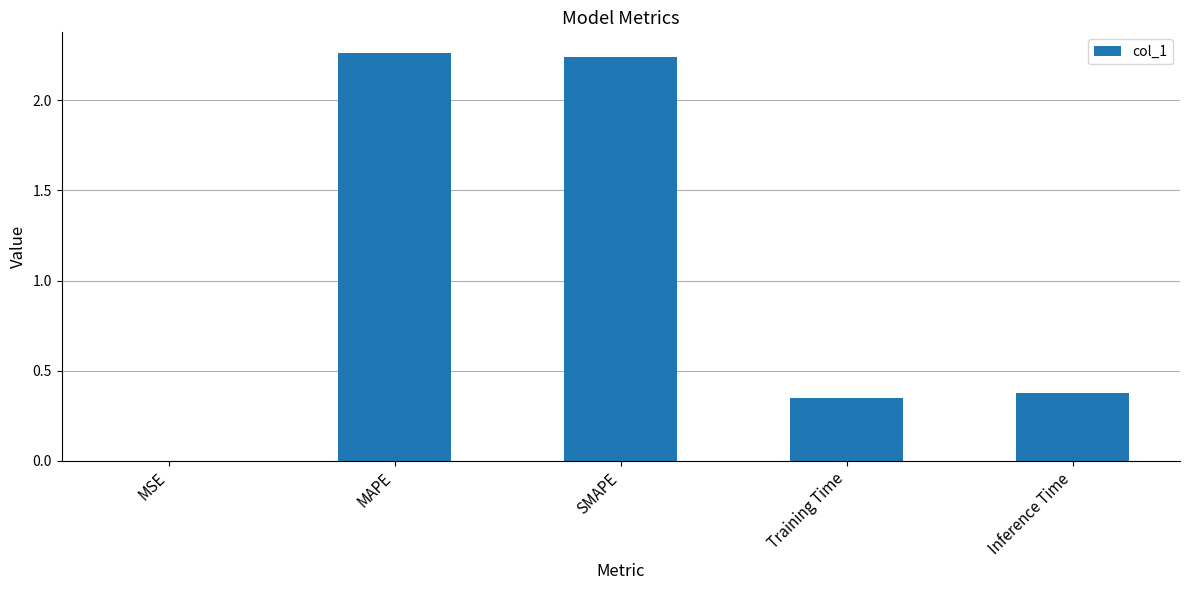

How many distinct data groups are displayed?

1